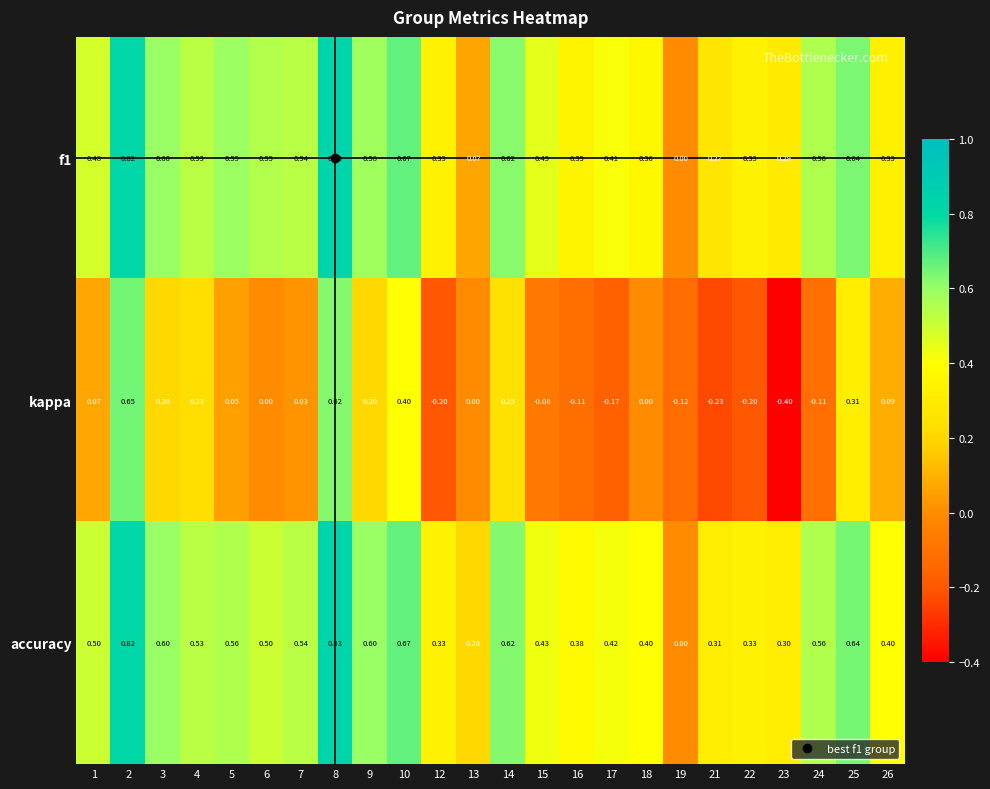

Is the value of f1 at 5 greater than the value of accuracy at 15?

Yes